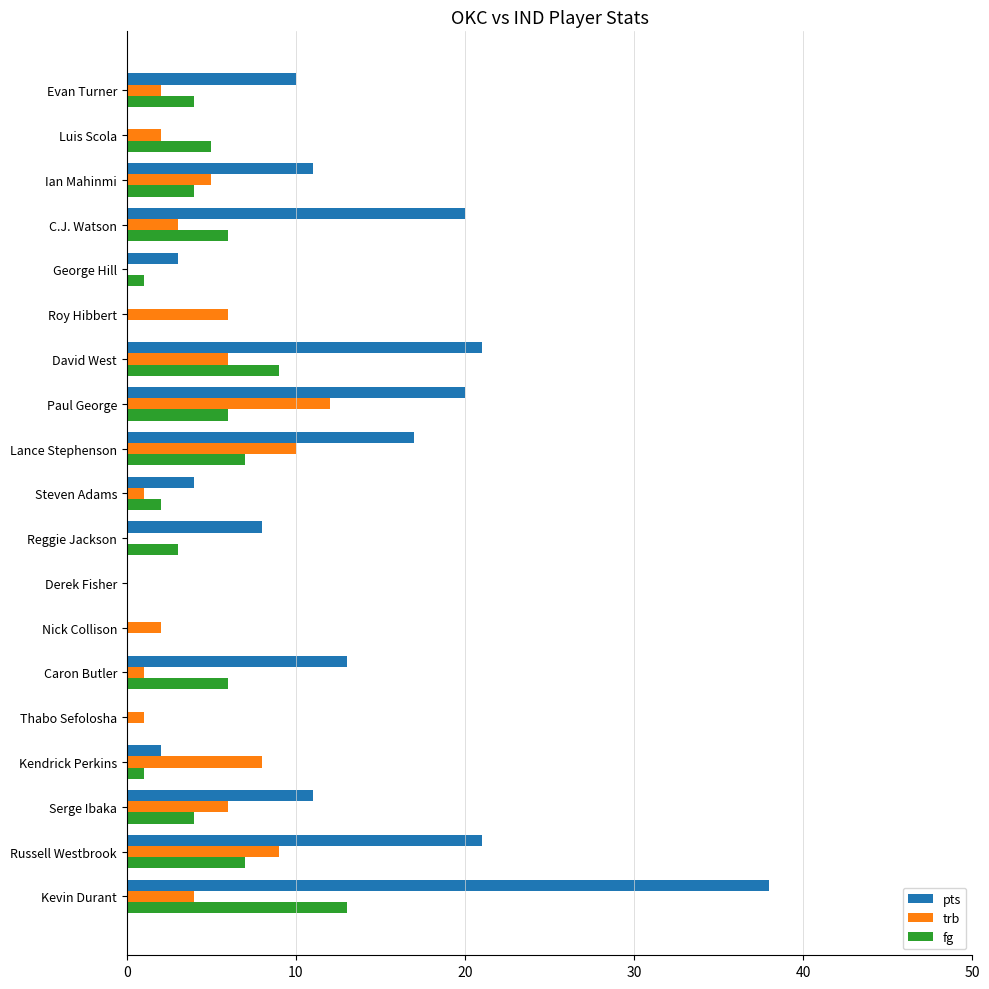

How many series are shown in this chart?

3